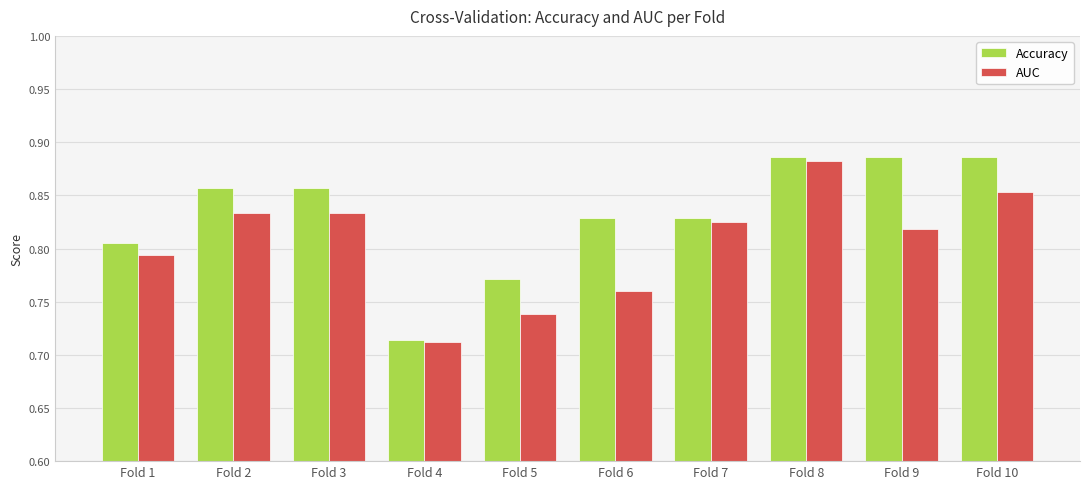

Rank the series at Fold 8 from highest to lowest value.

Accuracy, AUC